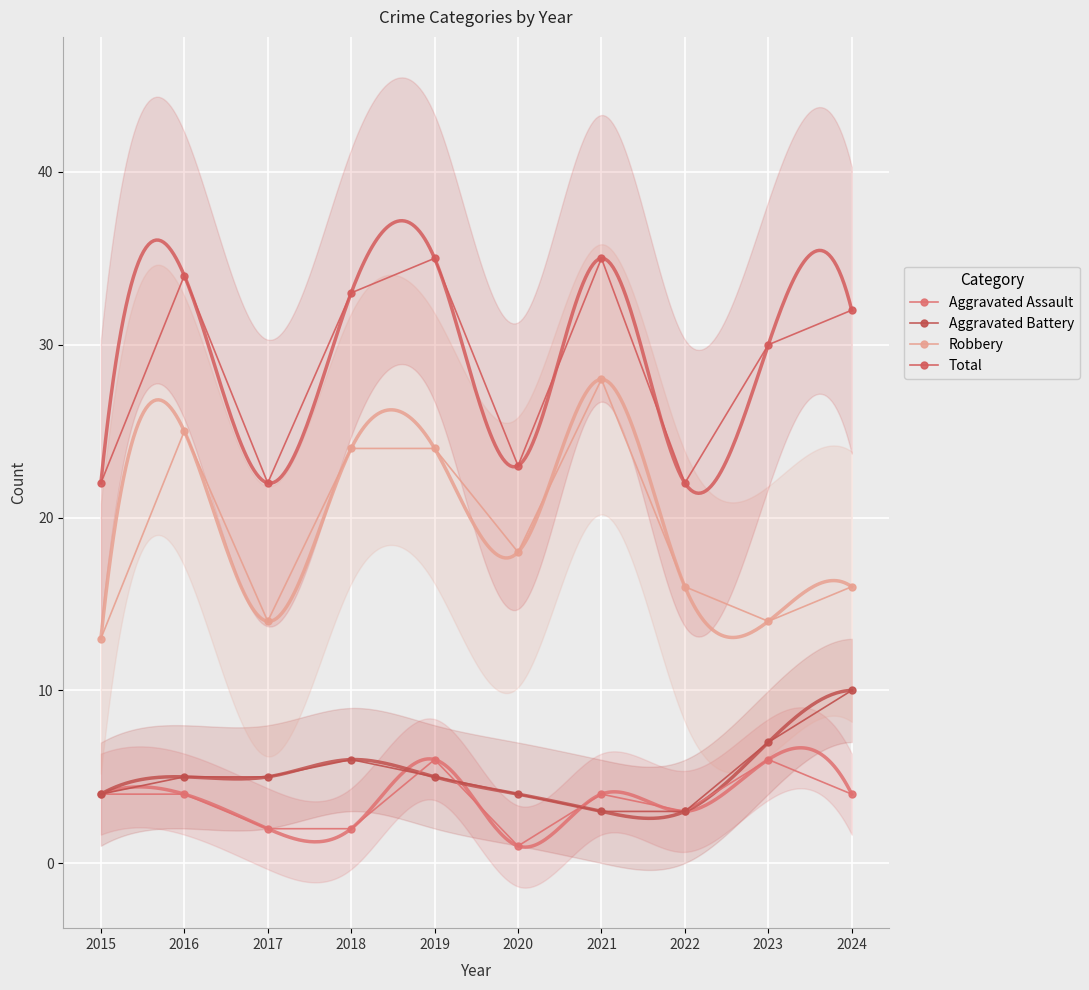

At which category is the sum across all series the highest?

2019